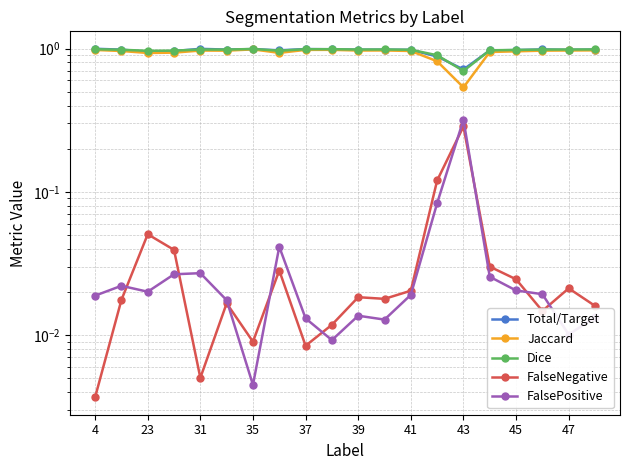

True or false: Total/Target and Jaccard cross at least once.

False